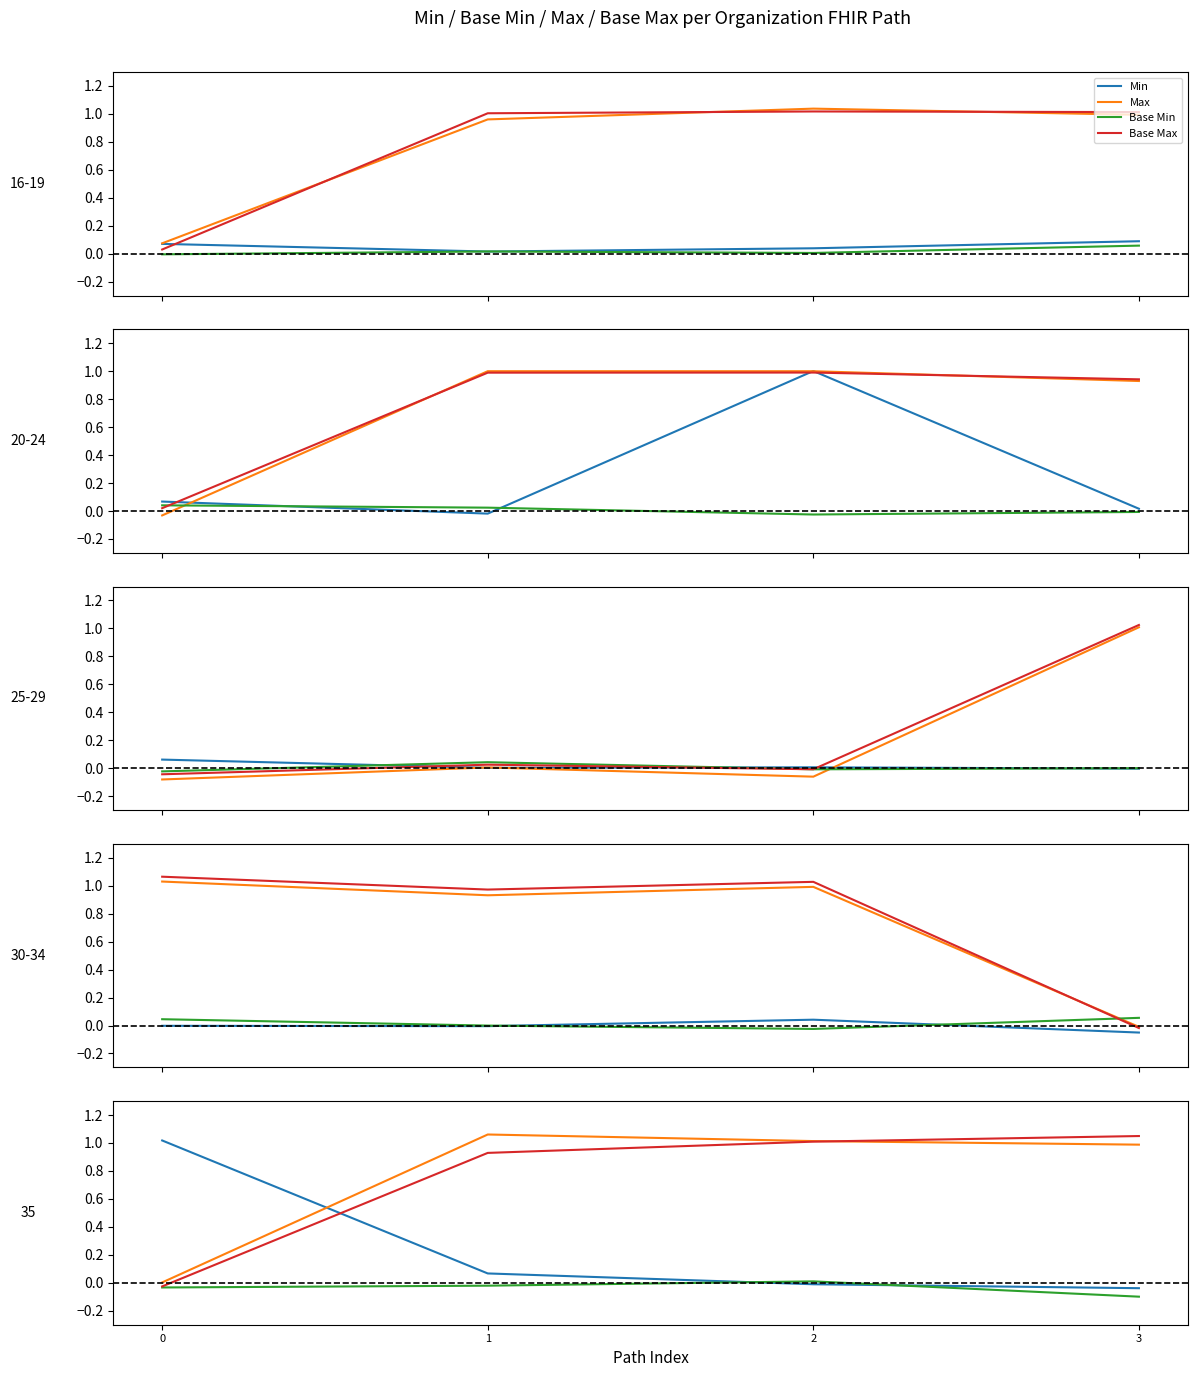

What is the total value across all series at 2?

2.0